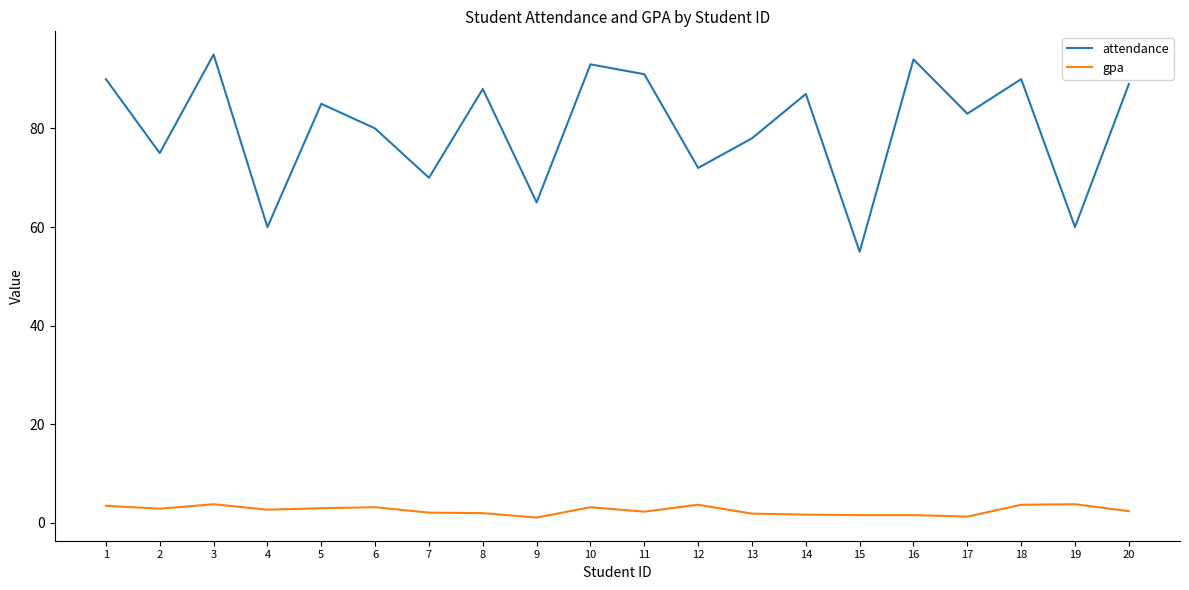

True or false: attendance has a value of 94.0 at 16.

True